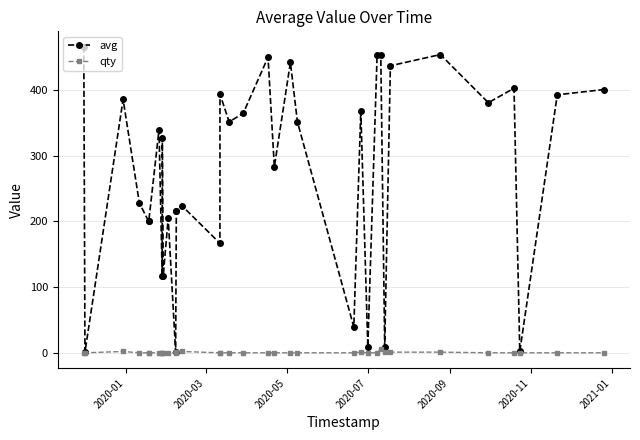

What are all the series names shown in the legend?

avg, qty